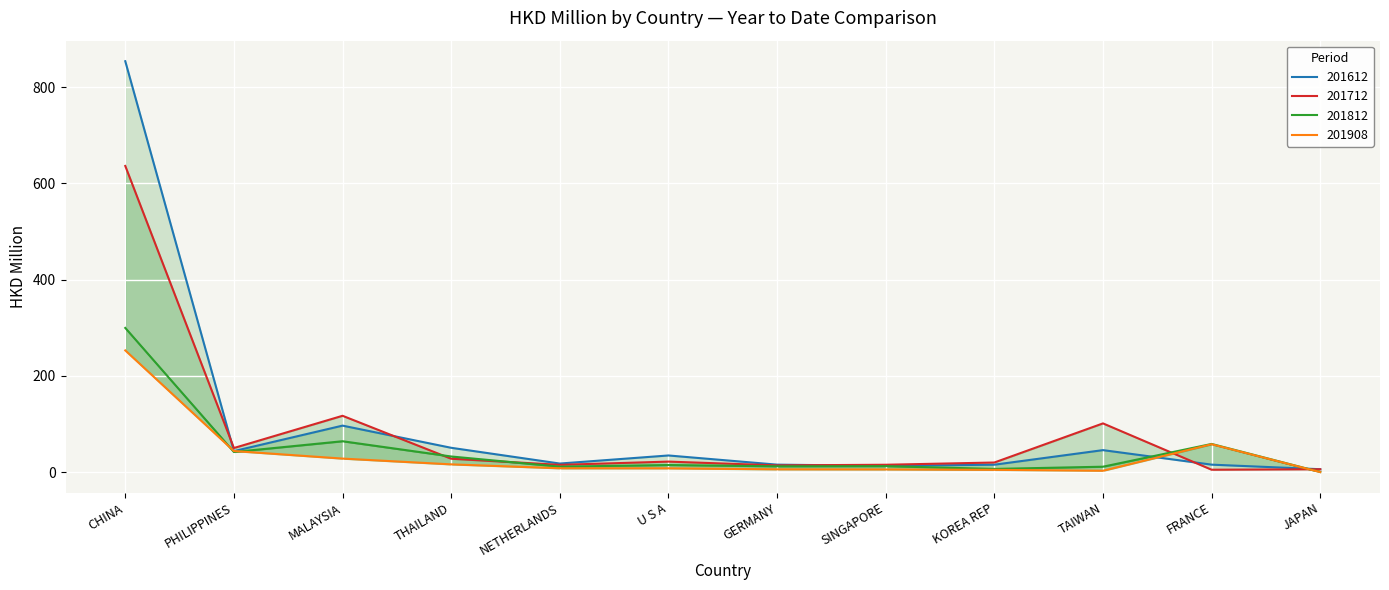

Reading right to left, extract all data points from this chart.

201612: JAPAN=6.0	FRANCE=15.5	TAIWAN=45.7	KOREA REP=15.4	SINGAPORE=12.9	GERMANY=15.5	U S A=34.6	NETHERLANDS=17.8	THAILAND=50.5	MALAYSIA=96.6	PHILIPPINES=43.6	CHINA=853.6
201712: JAPAN=5.9	FRANCE=4.9	TAIWAN=101.2	KOREA REP=19.9	SINGAPORE=15.3	GERMANY=13.9	U S A=21.8	NETHERLANDS=15.1	THAILAND=27.8	MALAYSIA=117.0	PHILIPPINES=50.0	CHINA=636.0
201812: JAPAN=0.2	FRANCE=58.5	TAIWAN=11.2	KOREA REP=6.6	SINGAPORE=12.4	GERMANY=12.0	U S A=14.7	NETHERLANDS=11.3	THAILAND=32.5	MALAYSIA=64.1	PHILIPPINES=41.8	CHINA=299.5
201908: JAPAN=0.0	FRANCE=57.9	TAIWAN=2.8	KOREA REP=4.7	SINGAPORE=5.5	GERMANY=5.8	U S A=7.9	NETHERLANDS=8.0	THAILAND=16.1	MALAYSIA=28.1	PHILIPPINES=43.8	CHINA=252.8